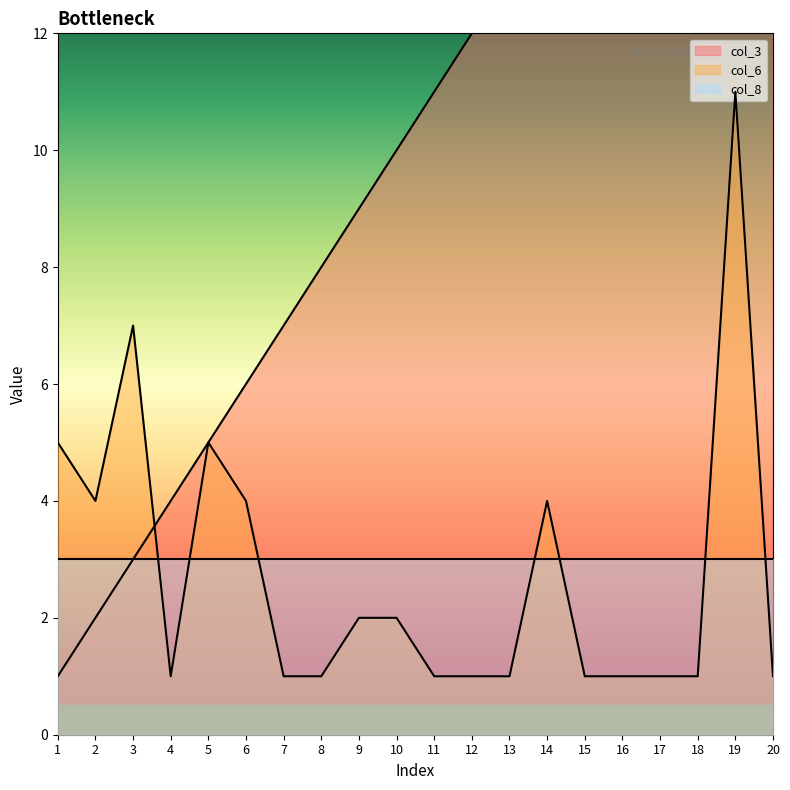

At how many categories does at least one series exceed 11?

9